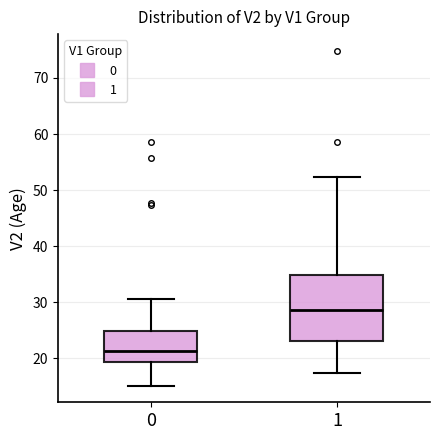

Reading left to right, read every box against the y-axis: the position of its median line, the range the box covers, and the ends of its whiskers. The values are not printed on the chart, so give them approximately, as read against the axis.

0: median 21, box 19 to 25, whiskers 15 to 31
1: median 29, box 23 to 35, whiskers 17 to 52